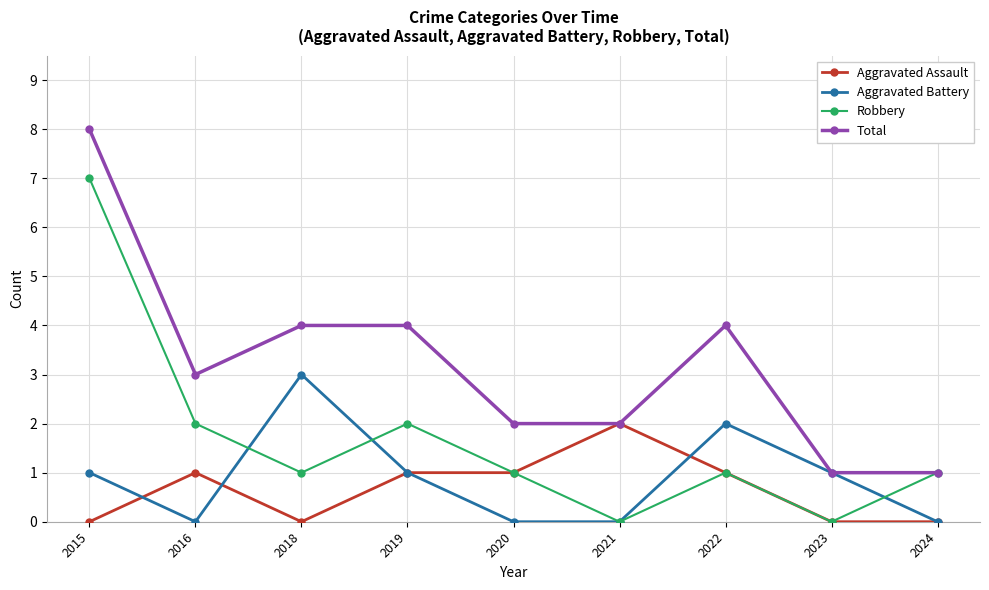

At which label does Total first exceed 3?

2015